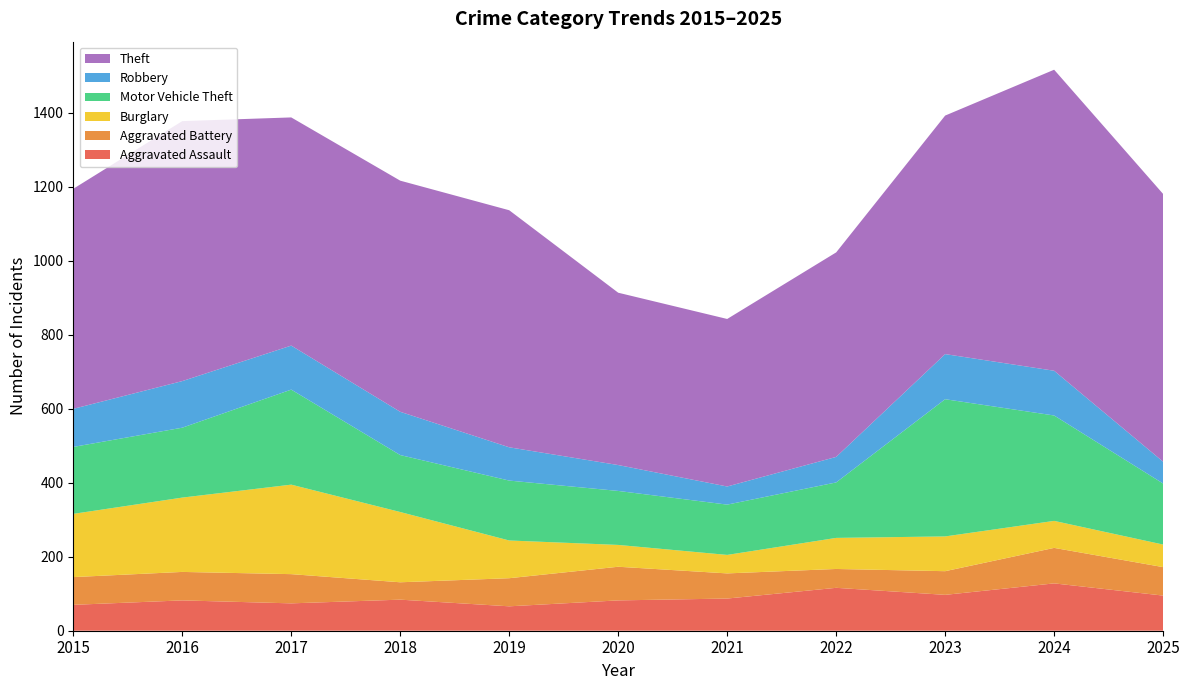

Reading left to right, what are all the values shown in this chart?

Aggravated Assault: 2015=70	2016=82	2017=74	2018=84	2019=66	2020=82	2021=87	2022=116	2023=97	2024=128	2025=95
Aggravated Battery: 2015=75	2016=77	2017=79	2018=47	2019=76	2020=91	2021=68	2022=51	2023=64	2024=96	2025=77
Burglary: 2015=171	2016=201	2017=242	2018=190	2019=102	2020=59	2021=50	2022=84	2023=94	2024=73	2025=61
Motor Vehicle Theft: 2015=181	2016=189	2017=257	2018=154	2019=162	2020=146	2021=136	2022=150	2023=371	2024=285	2025=165
Robbery: 2015=103	2016=126	2017=119	2018=117	2019=90	2020=70	2021=49	2022=69	2023=122	2024=121	2025=59
Theft: 2015=595	2016=703	2017=617	2018=625	2019=641	2020=466	2021=453	2022=553	2023=645	2024=814	2025=724